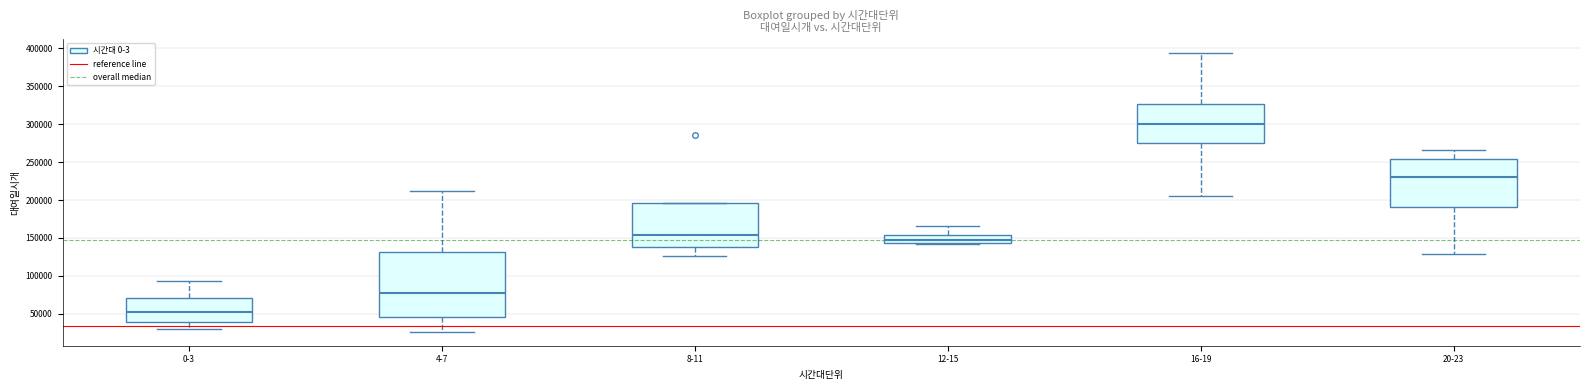

Which box has the lowest median line?

0-3